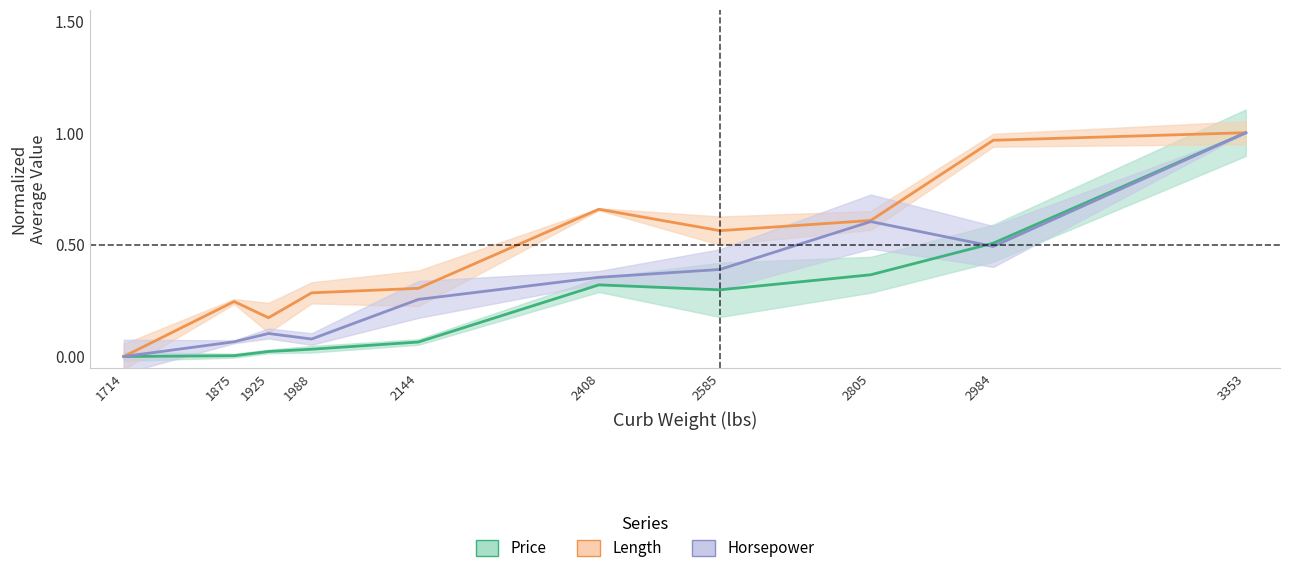

What is the value of the Price point at the 6th from the left?

0.3